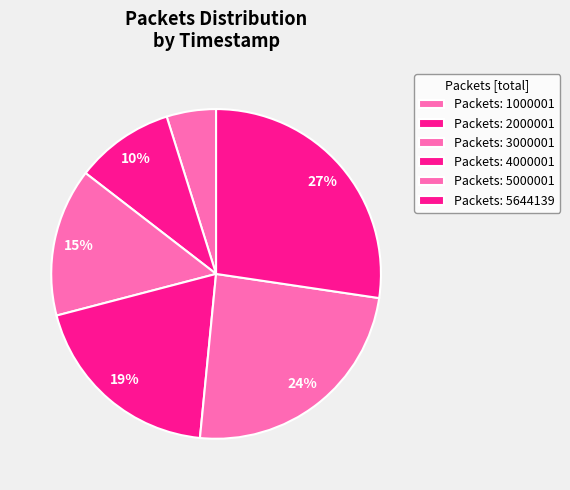

Rank the categories by value from highest to lowest.

5644139, 5000001, 4000001, 3000001, 2000001, 1000001